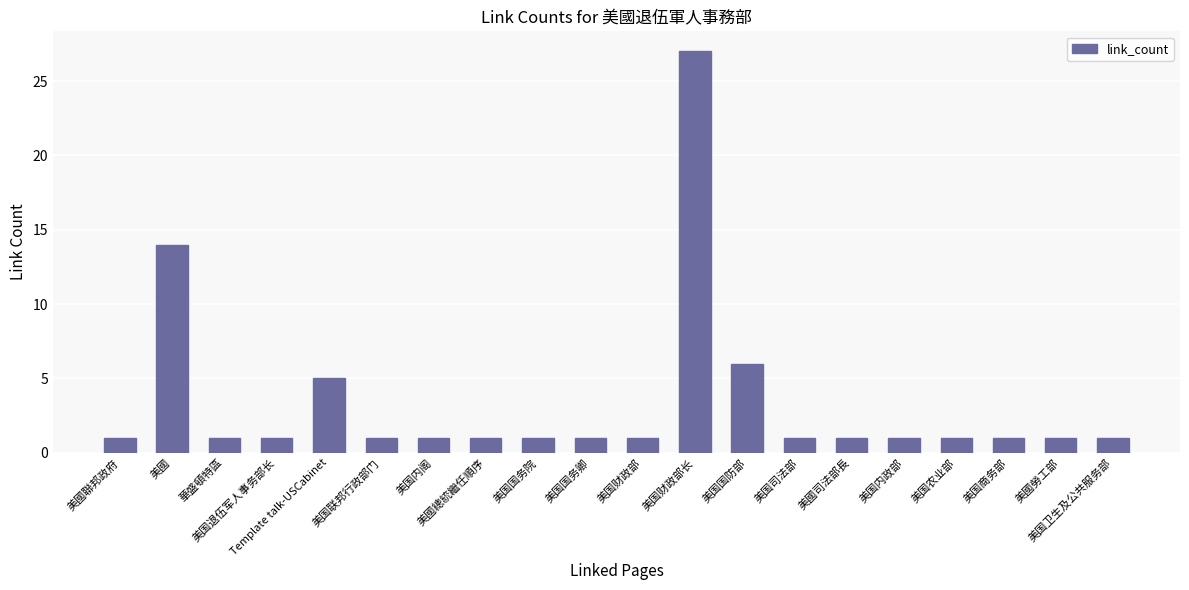

What is the average value?

3